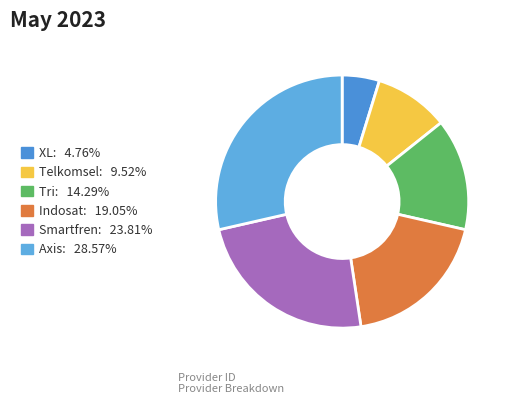

How many segments does this pie chart have?

6